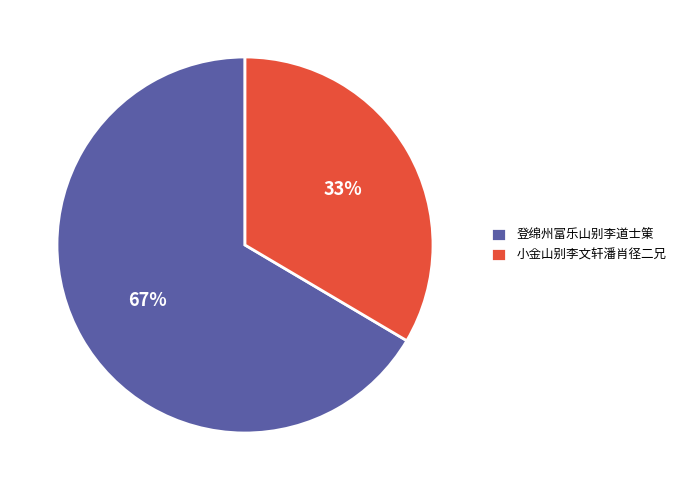

What is the ratio of the value at 登绵州富乐山别李道士䇿 to the value at 小金山别李文轩潘肖径二兄?

2.0